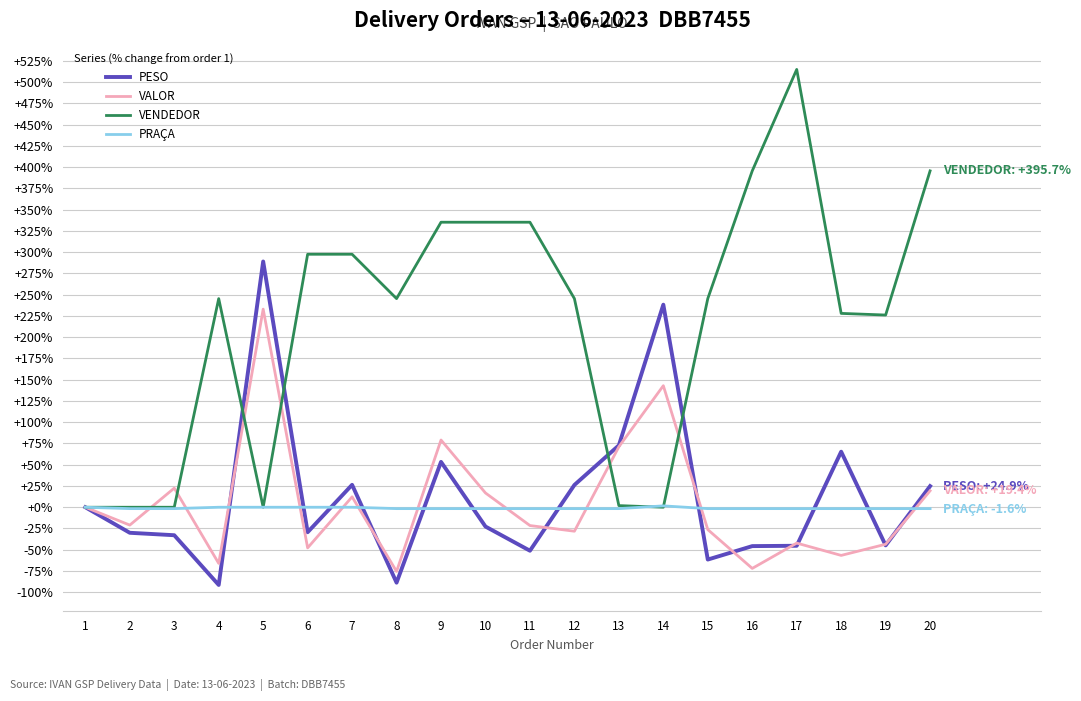

True or false: VALOR and PRAÇA intersect in this chart.

True